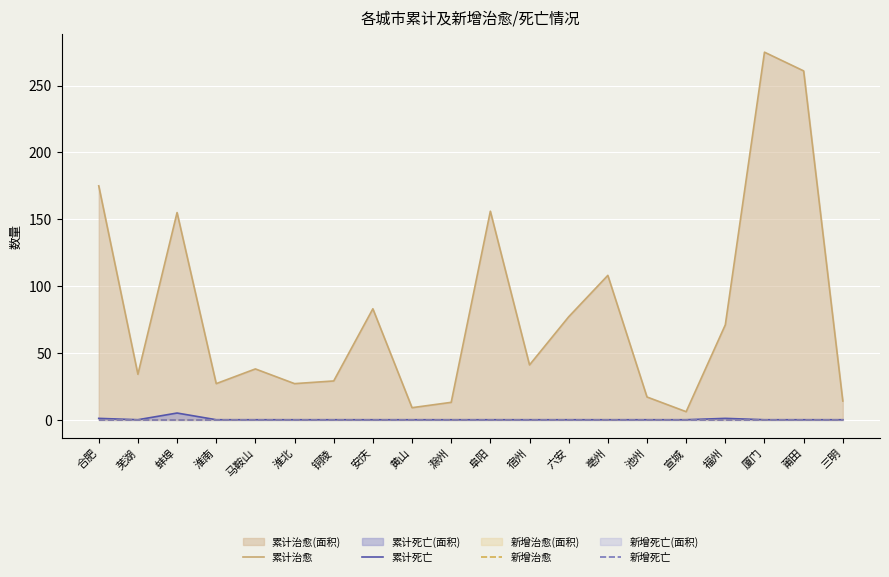

Where is the first local maximum for 累计治愈?

蚌埠